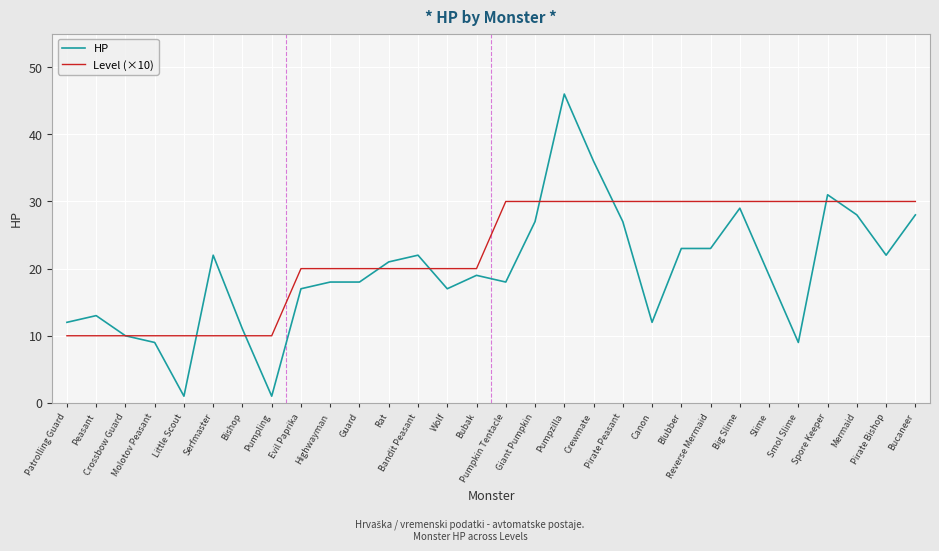

What is the greatest value displayed?

46